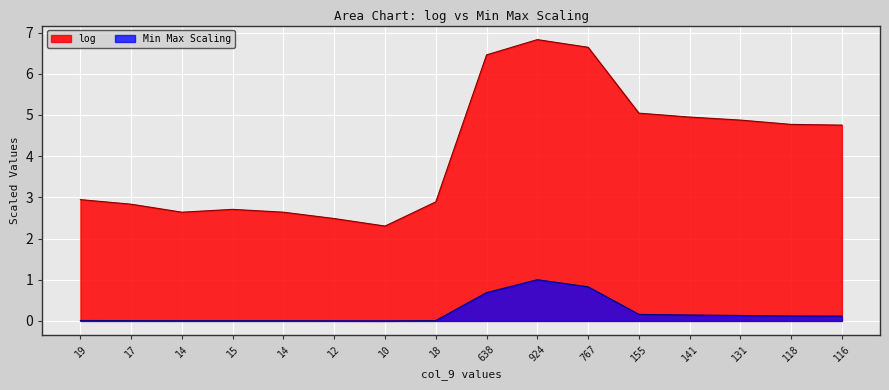

Read the log value at 924.

6.8